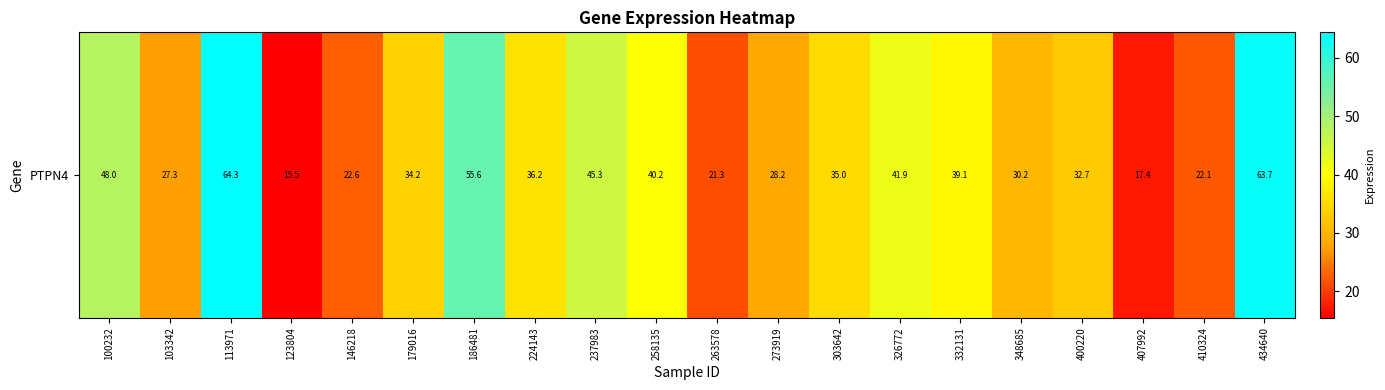

What is the difference between the values at 179016 and 263578?

12.9